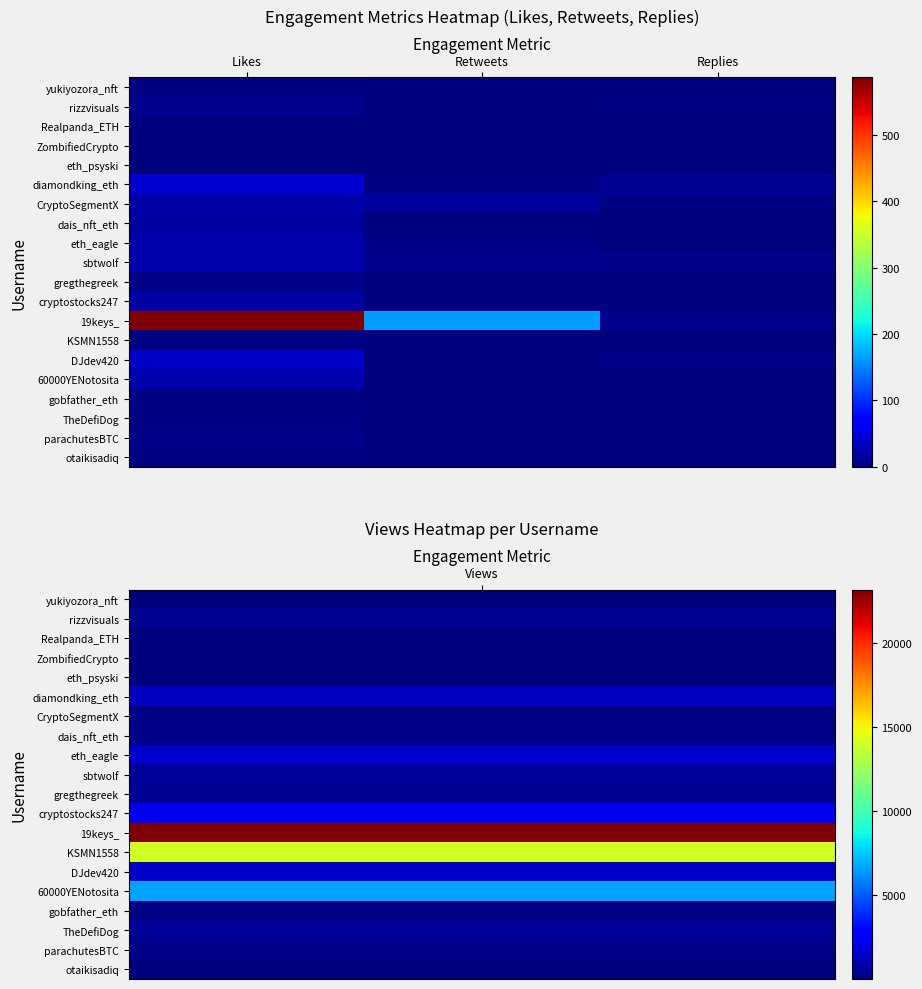

At which category is the sum across all series the highest?

Likes